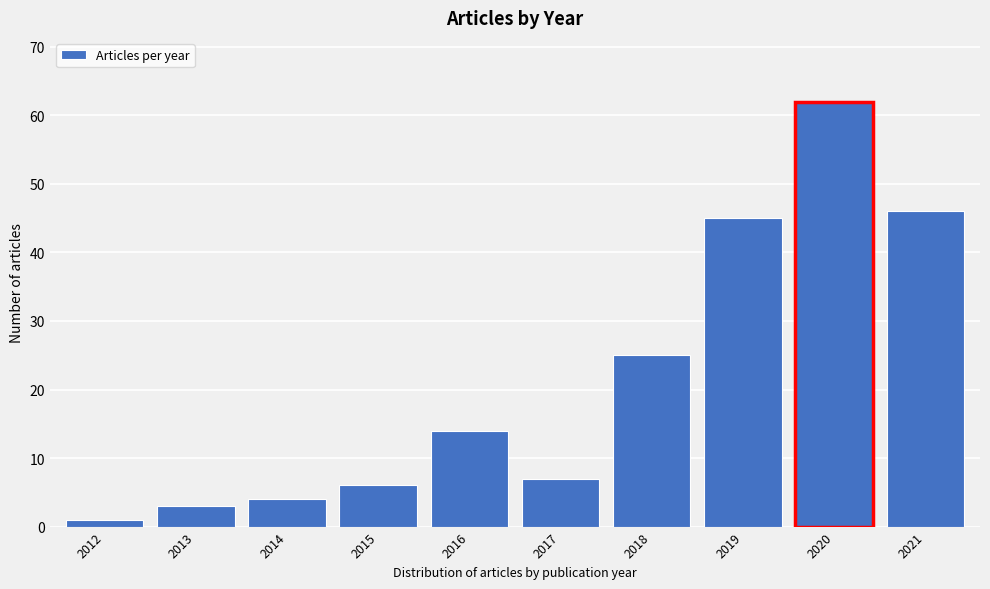

Reading left to right, what are all the values shown in this chart?

2012=1	2013=3	2014=4	2015=6	2016=14	2017=7	2018=25	2019=45	2020=62	2021=46